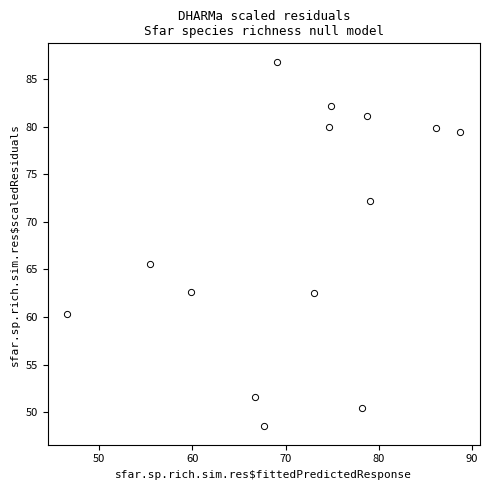

What is the range of X values (max minus min)?

42.2